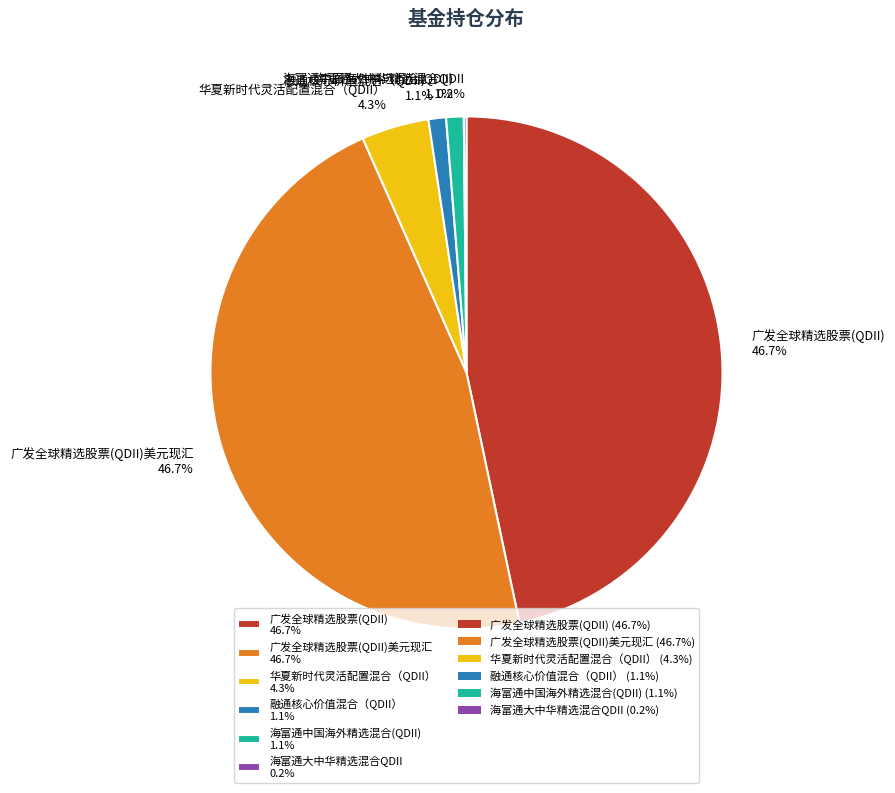

What percentage do 广发全球精选股票(QDII) 46.7% and 华夏新时代灵活配置混合（QDII） 4.3% together represent?

50.9%